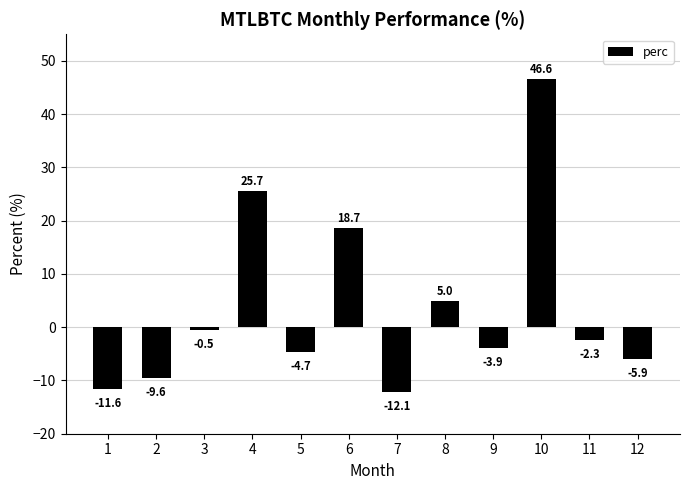

What is the change in value from 10 to 12?

-52.5